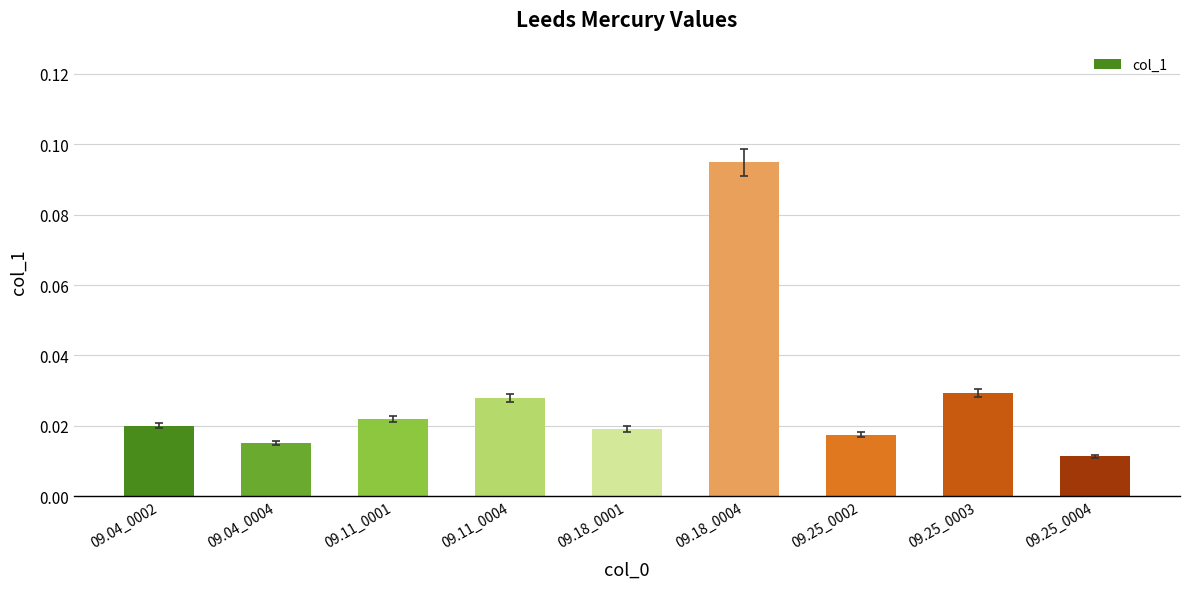

How many bars are there in total?

9